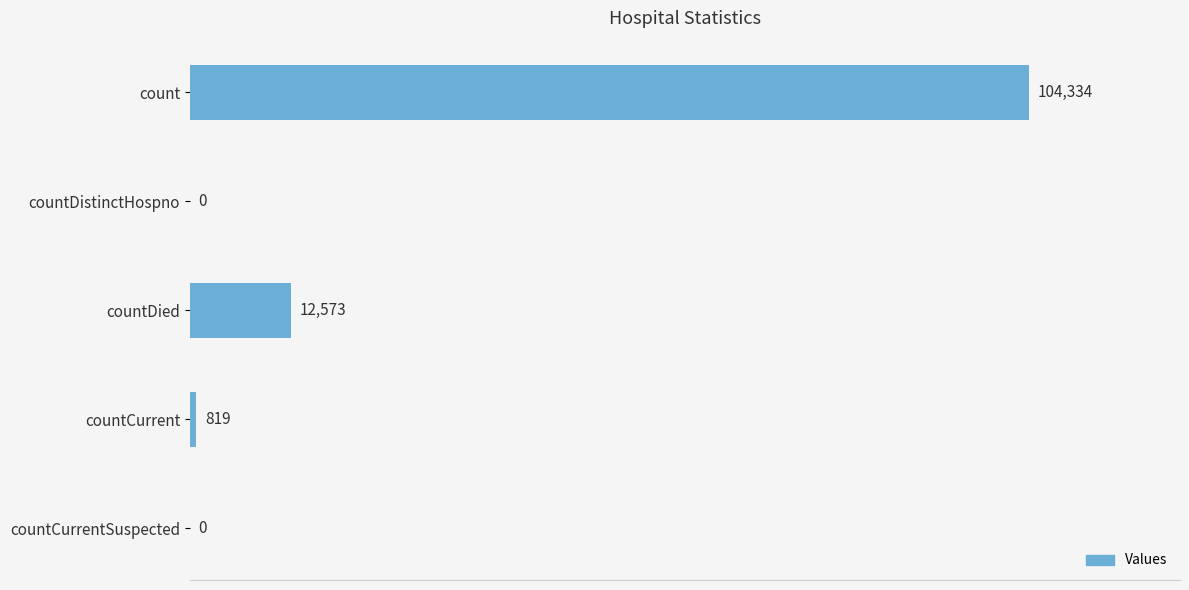

What is the greatest value displayed?

104334